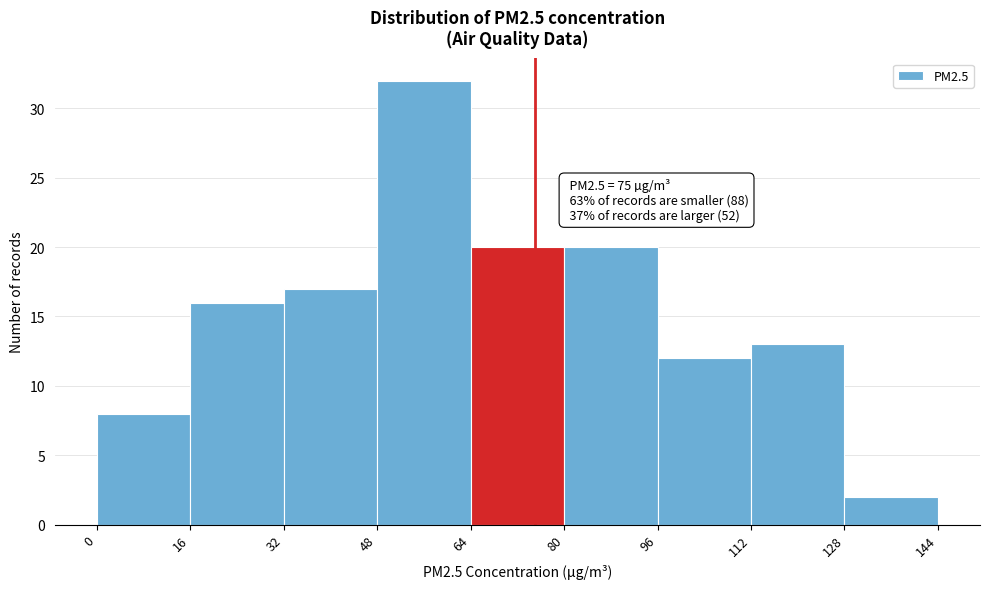

Over which range of the x-axis is the bar tallest?

48 to 64